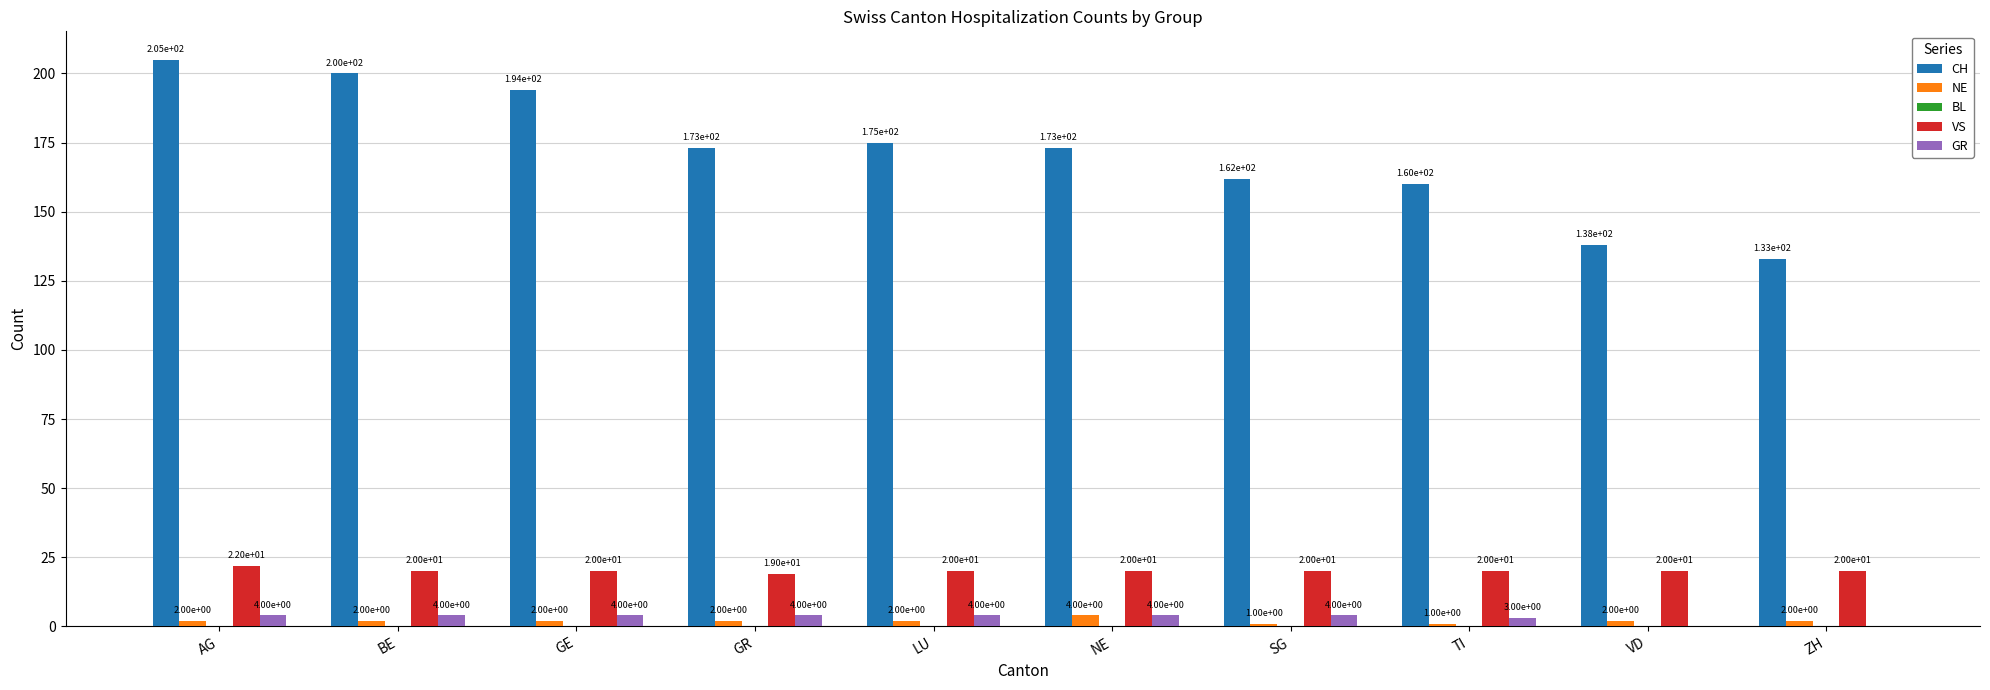

How many distinct data groups are displayed?

4